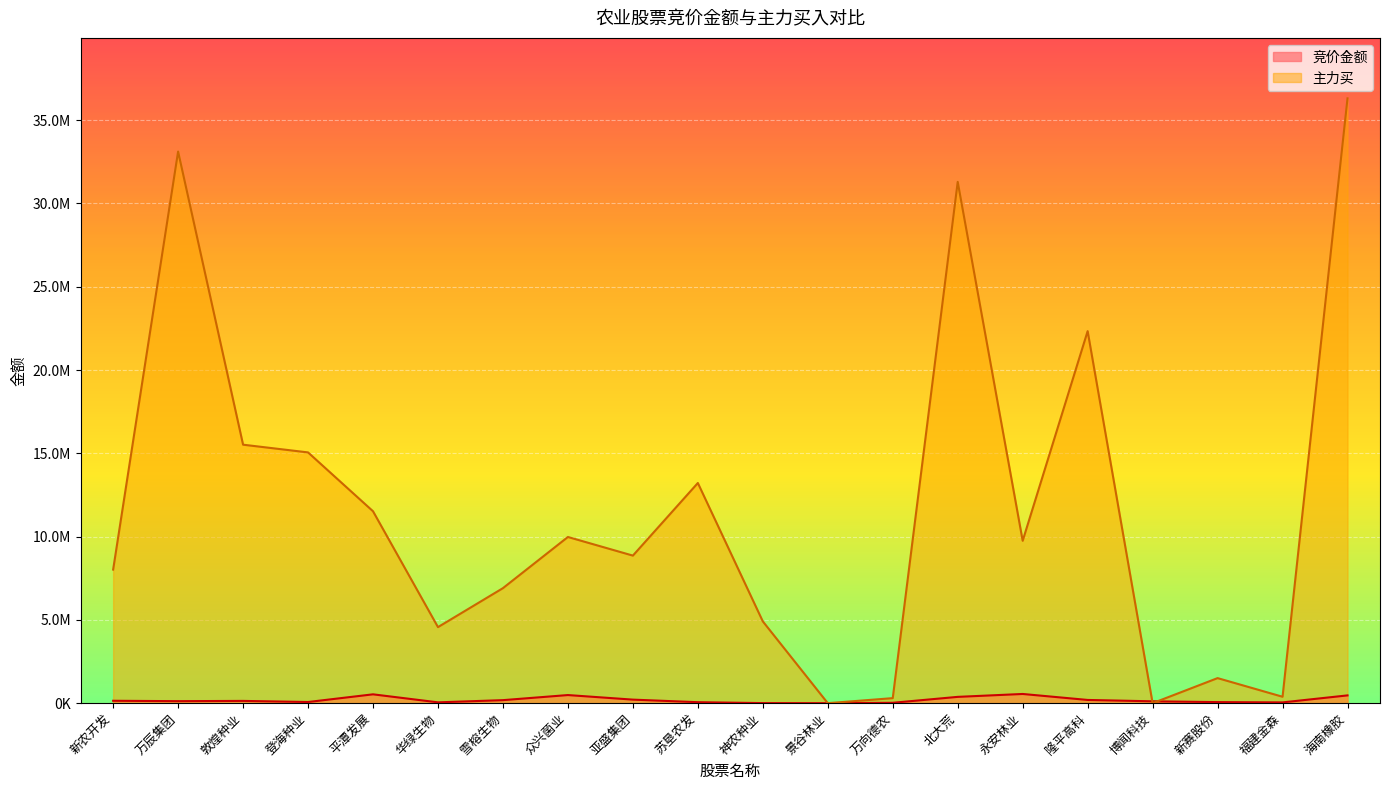

What is the difference between the second highest and second lowest values in the 主力买 series?

33117454